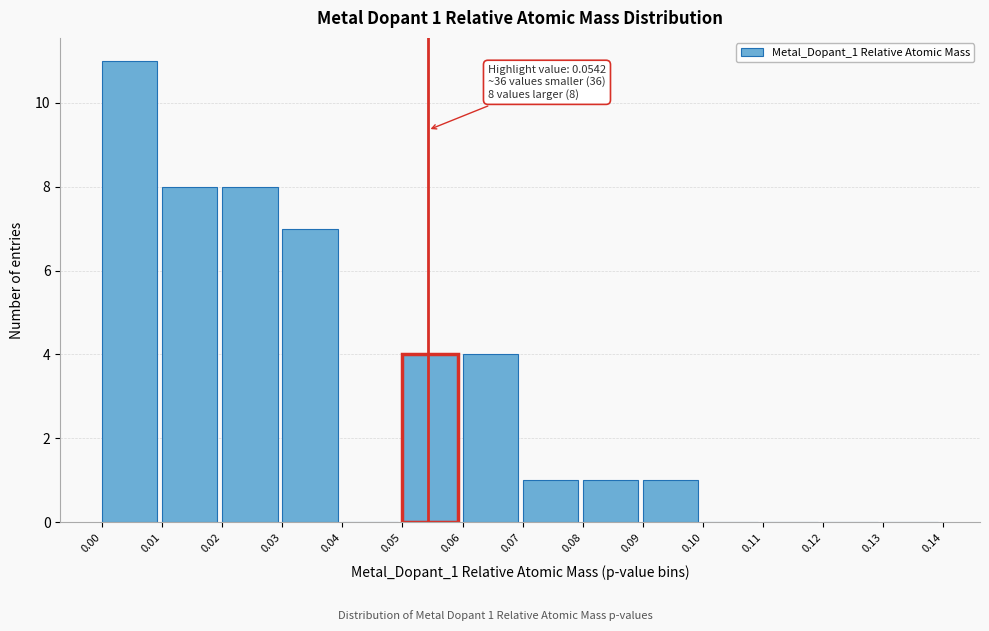

Which range on the x-axis has the tallest bar?

0.00 to 0.01